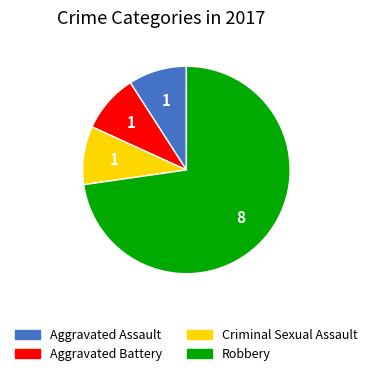

Which slice is the largest?

Robbery